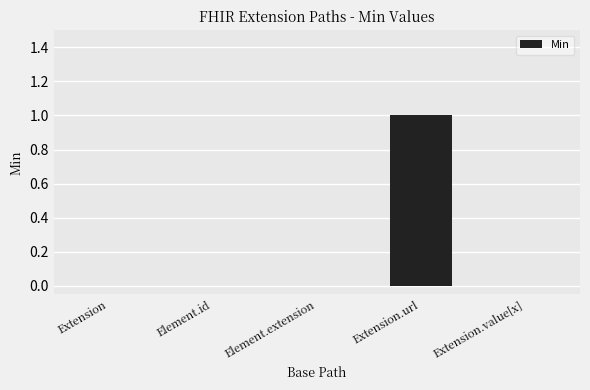

True or false: the data shows 1 at Extension.value[x].

False